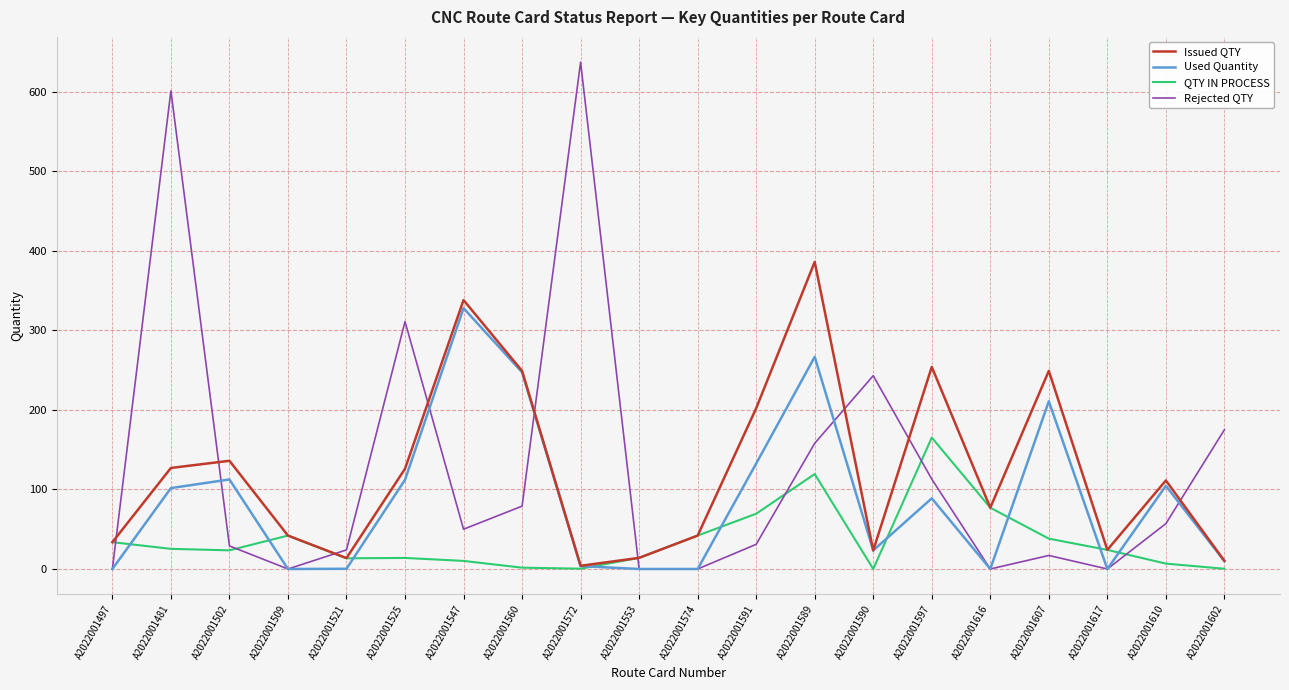

Is it true that Used Quantity equals -210.2 at A2022001509?

False